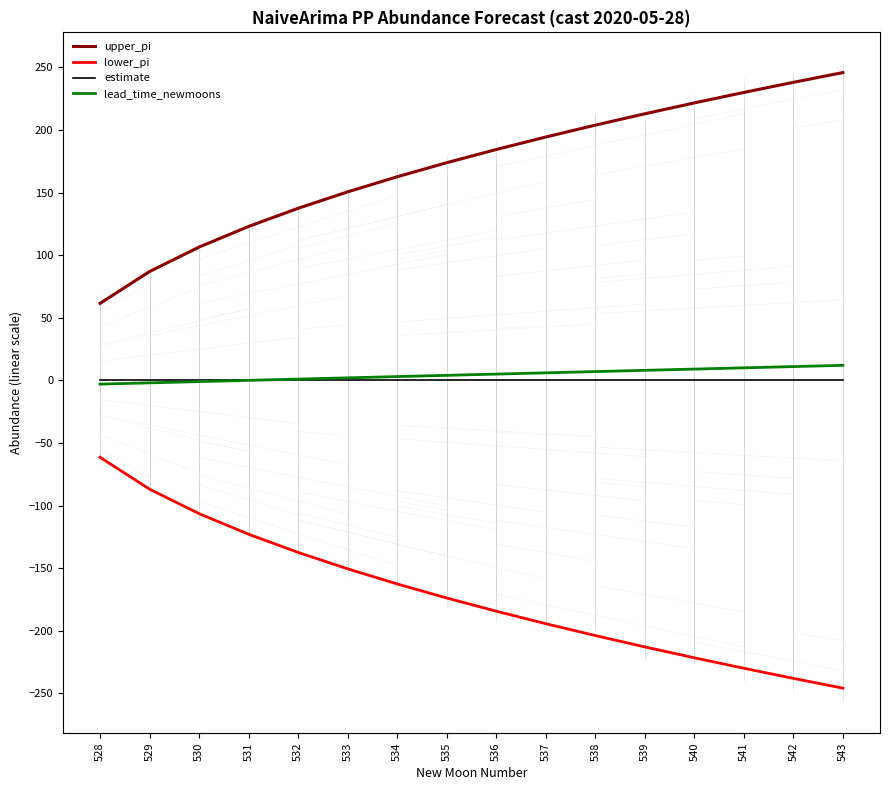

Is it true that lower_pi equals -380.7 at 539?

False